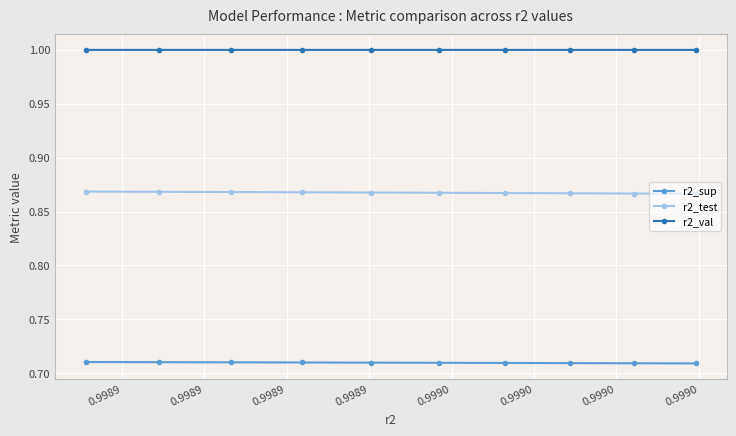

Which series has the largest total across all categories?

r2_val